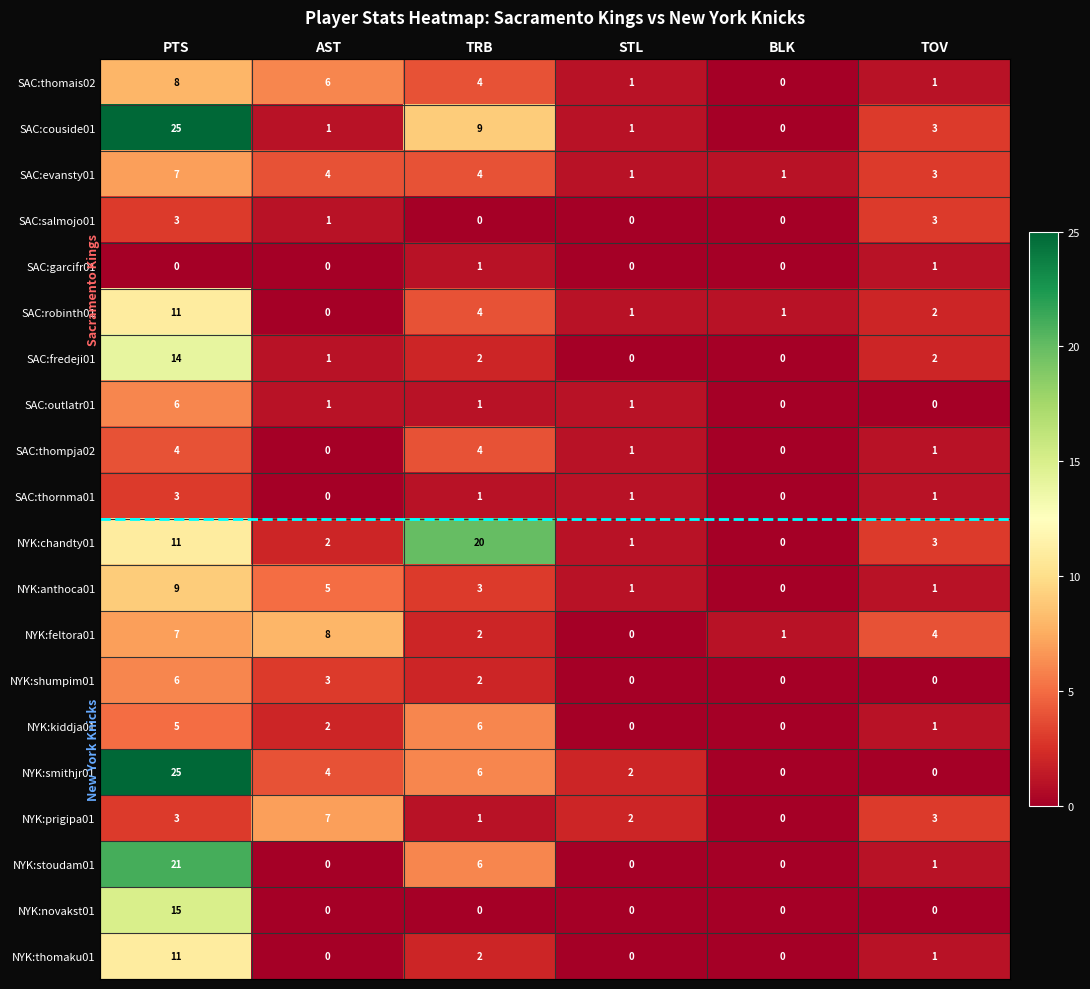

What is the spread (max minus min) of values at PTS?

25